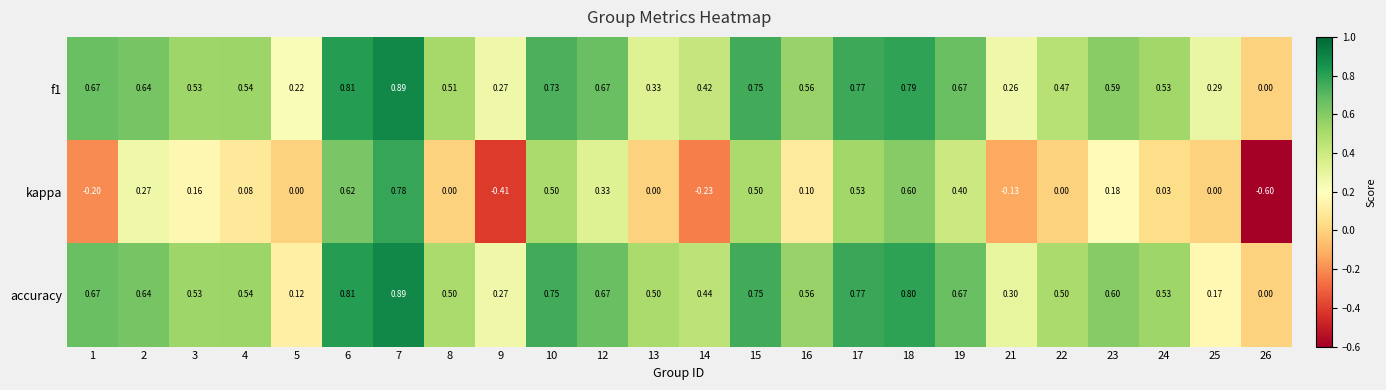

What is the minimum value shown in the chart?

-0.6